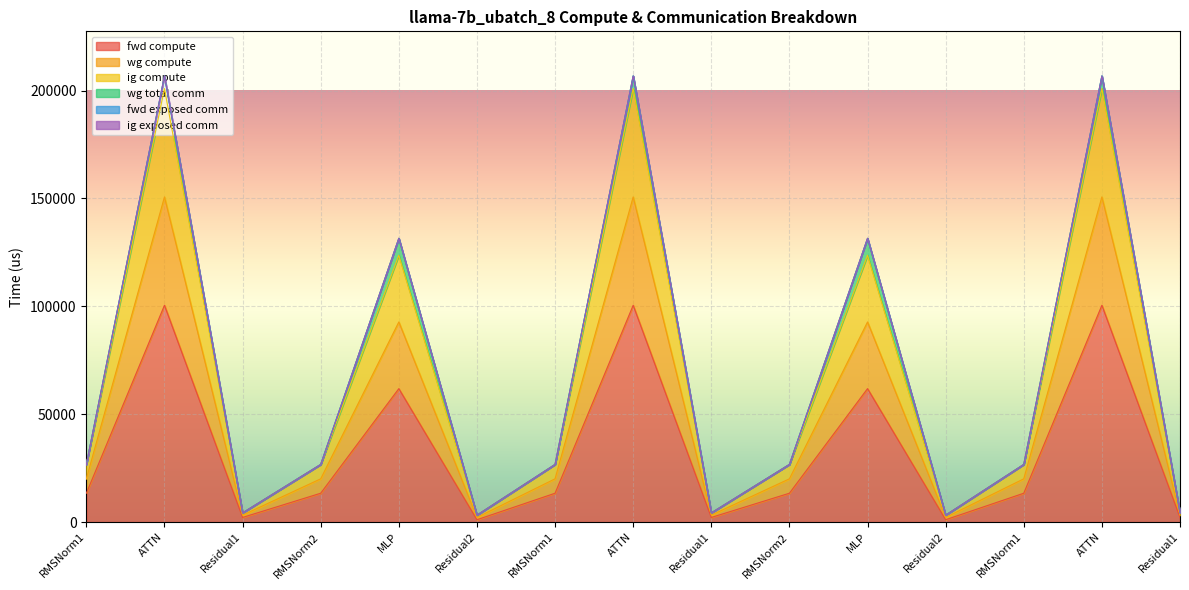

True or false: ig compute and wg compute cross at least once.

False